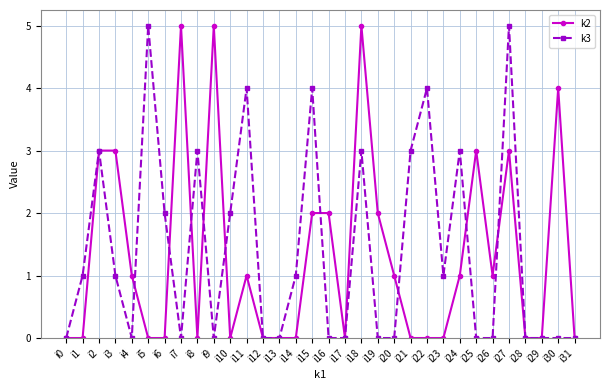

What are all the series names shown in the legend?

k2, k3